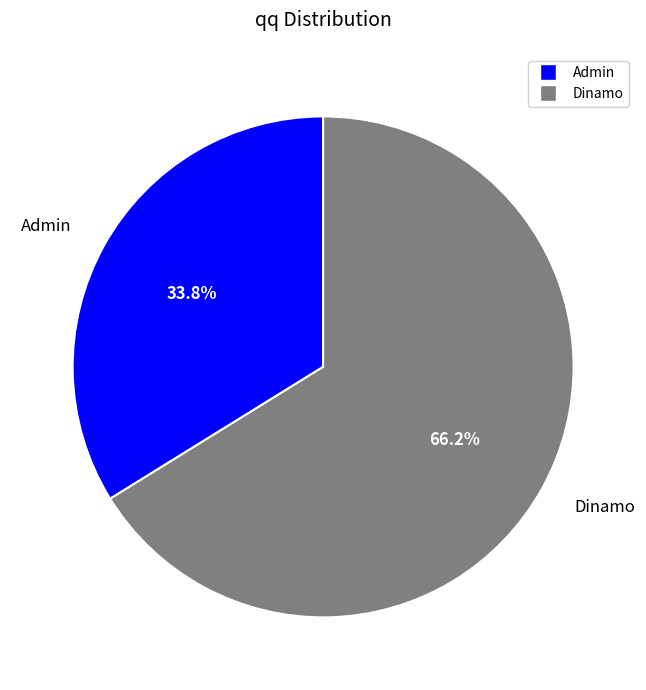

To the nearest percent, what percentage of the pie is Dinamo?

66%